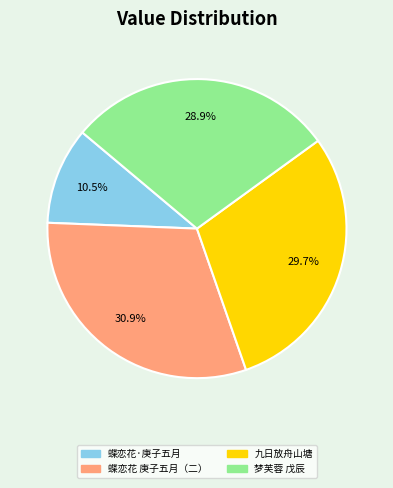

Is there a majority slice in this chart?

No